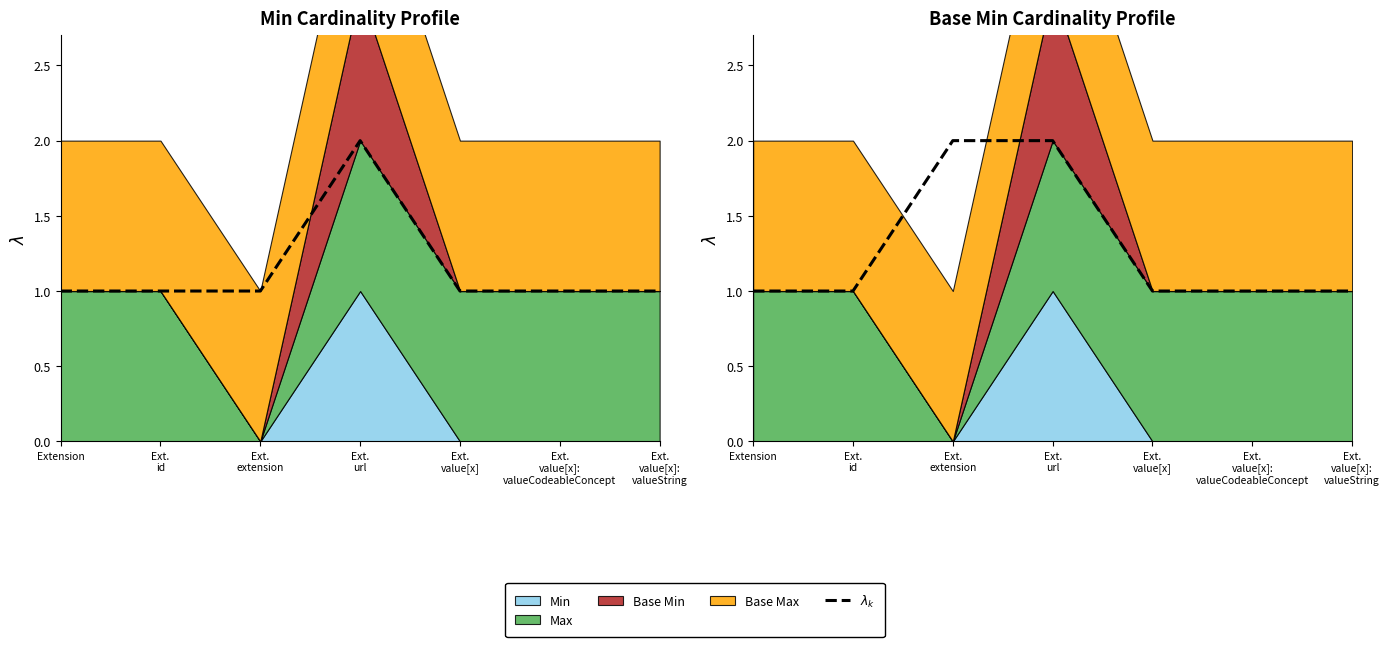

How many data points does each series have?

7